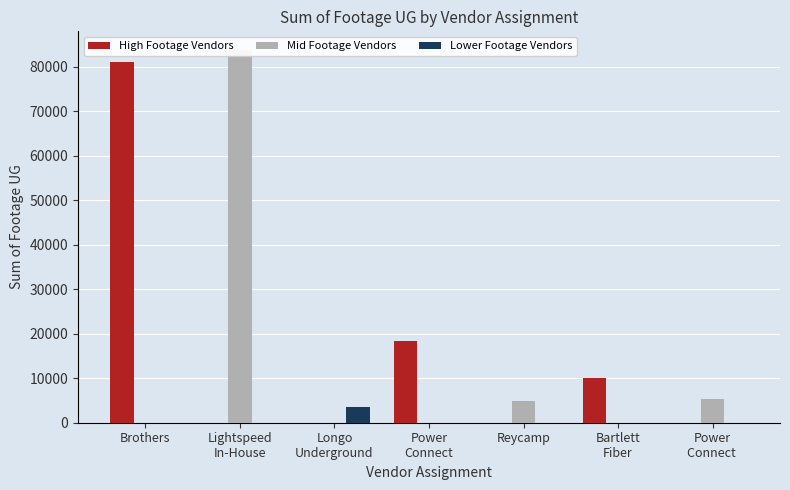

How many bars are there in total?

21